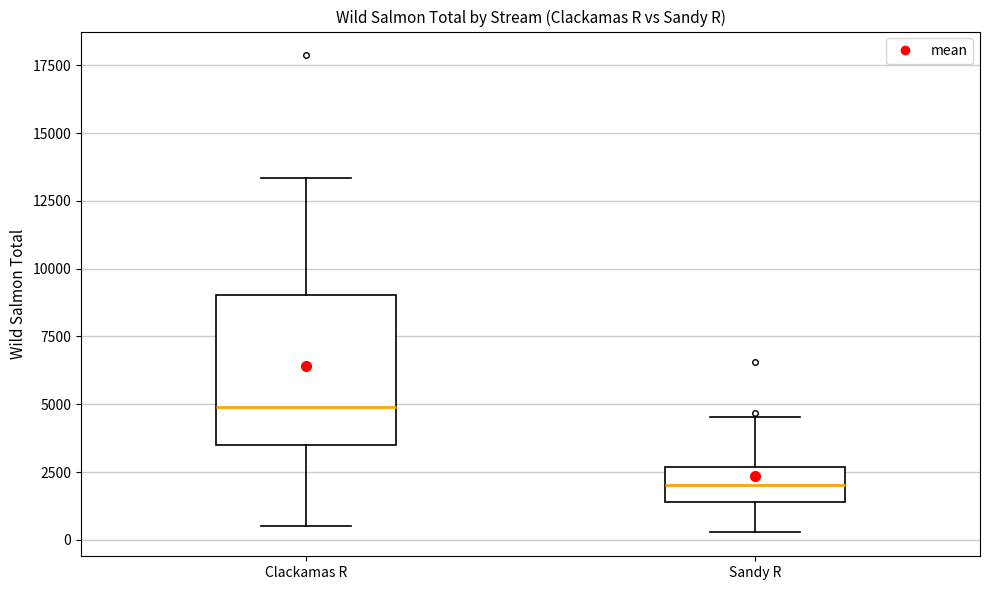

Reading left to right, read every box against the y-axis: the position of its median line, the range the box covers, and the ends of its whiskers. The values are not printed on the chart, so give them approximately, as read against the axis.

Clackamas R: median 5000, box 3500 to 9000, whiskers 500 to 13500
Sandy R: median 2000, box 1500 to 2500, whiskers 500 to 4500